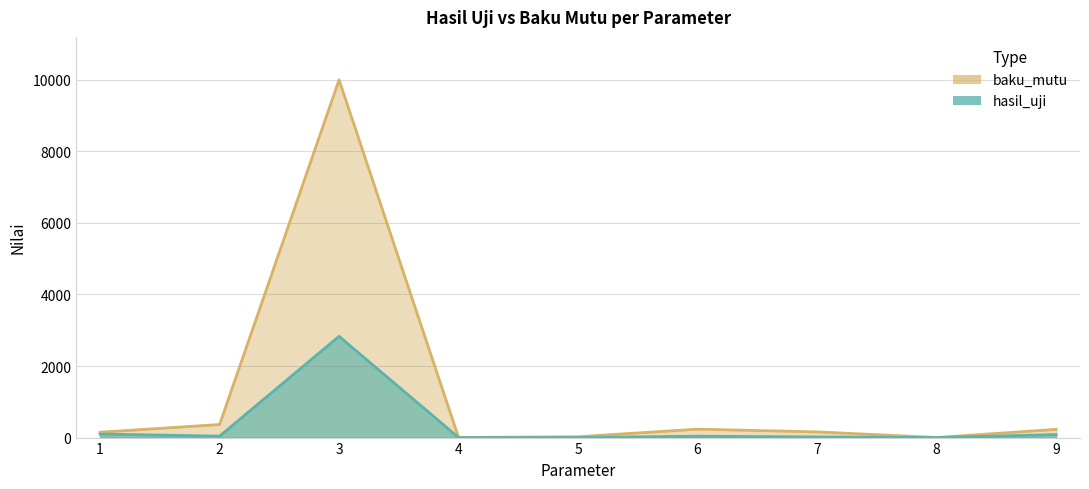

Rank the series at 3 from lowest to highest value.

hasil_uji, baku_mutu